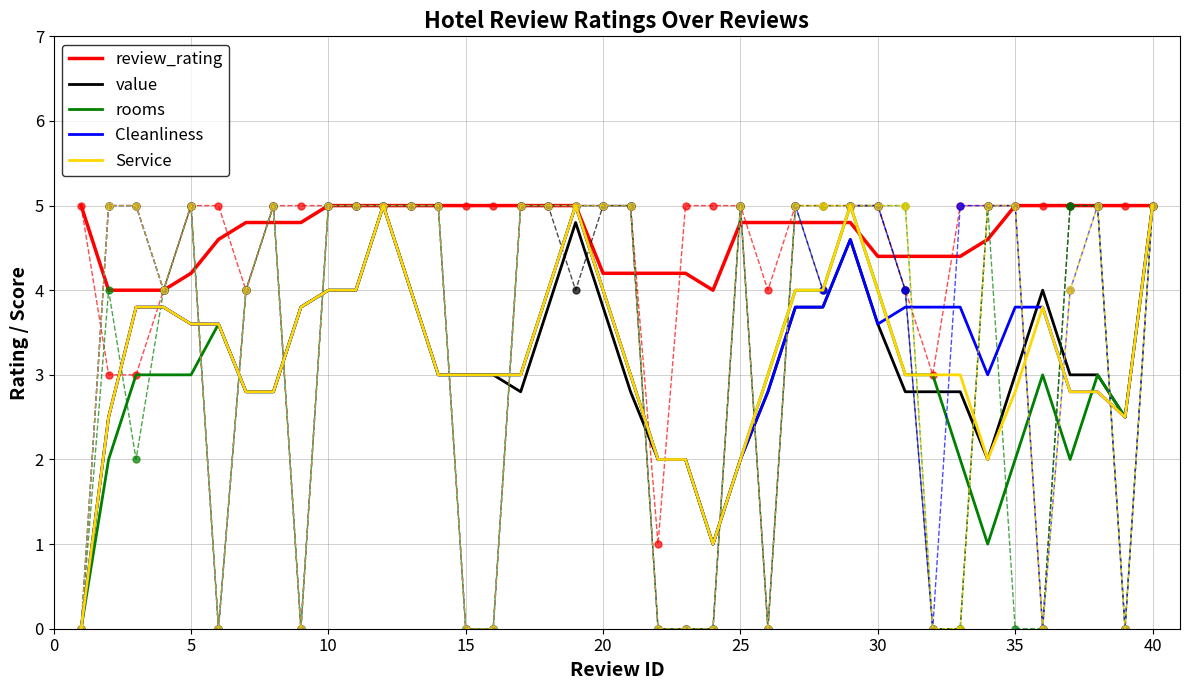

True or false: Service has more than 1 points higher than both neighbors.

True